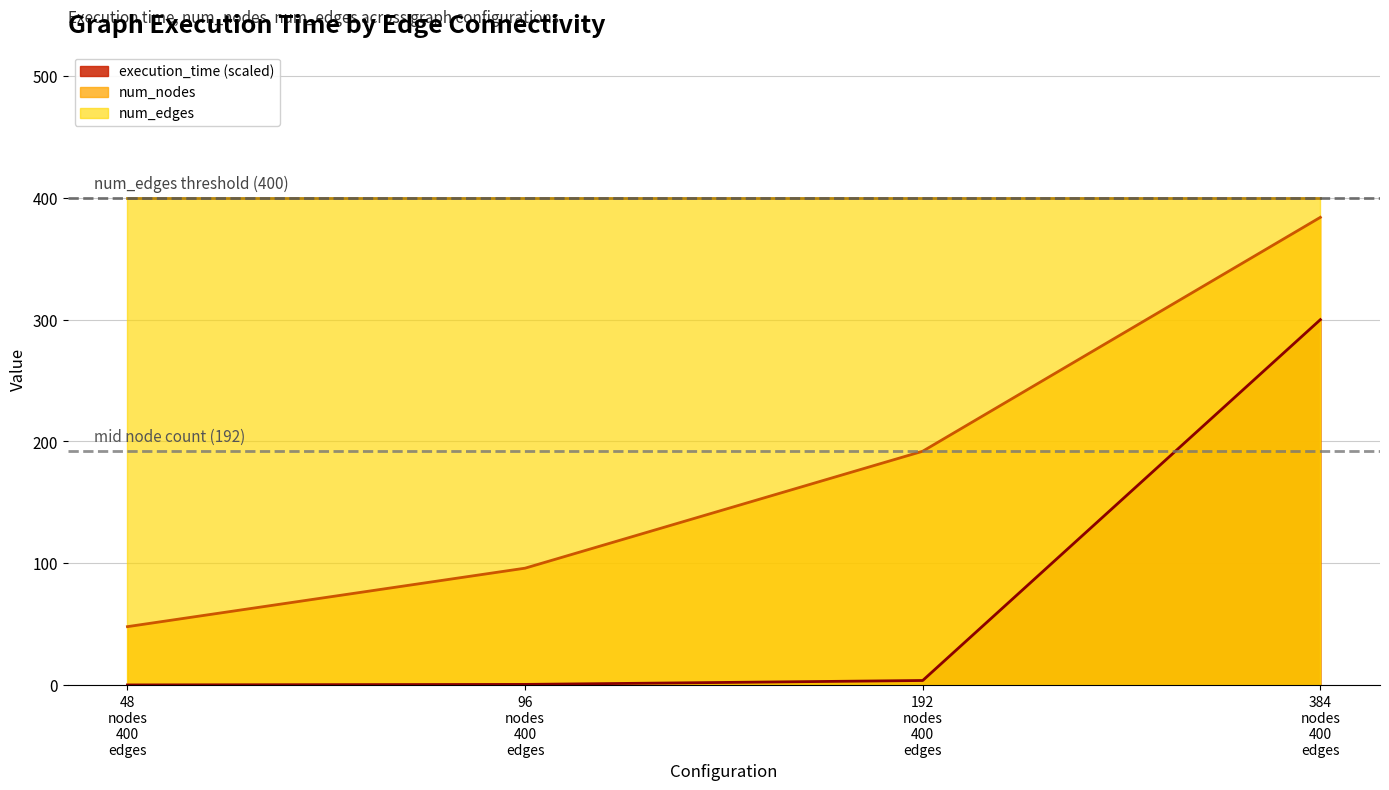

Which series has the widest spread of values?

num_nodes